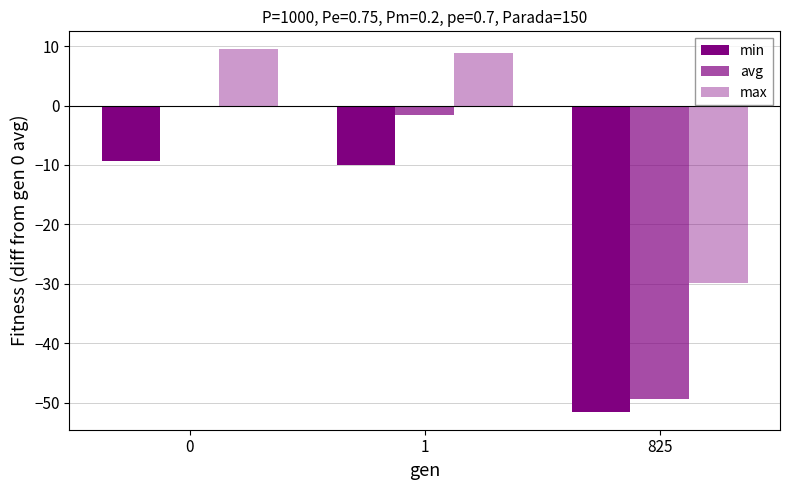

Is the value of max at 1 greater than the value of avg at 825?

Yes